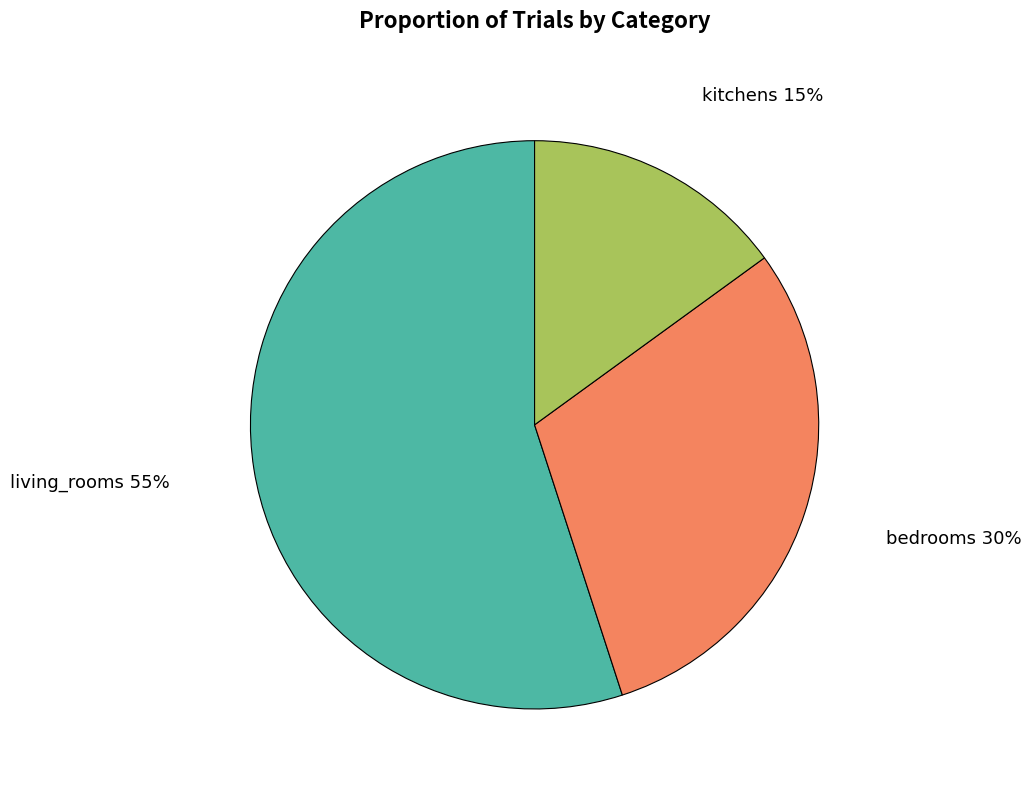

Is it true that kitchens is 25% of the pie?

False